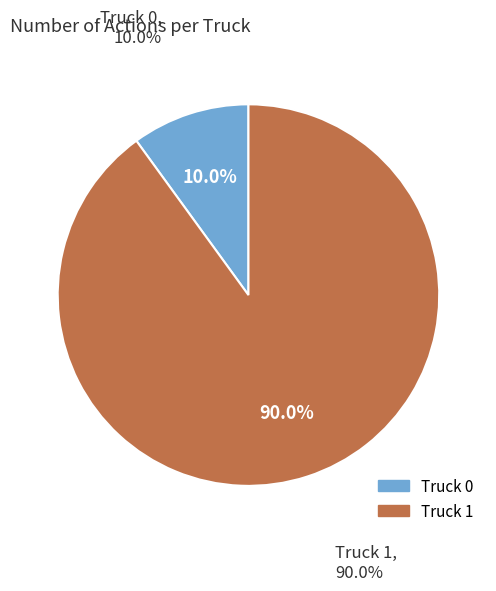

What is the change in value from Truck 0 to Truck 1?

+8